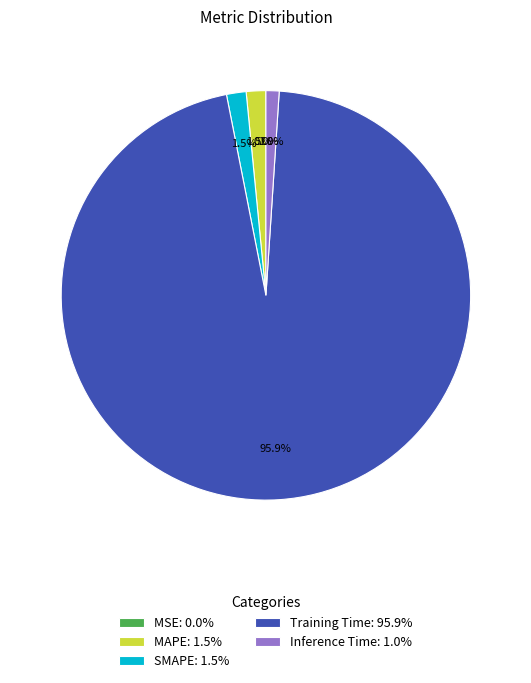

To the nearest percent, what percentage of the pie is Inference Time?

1%